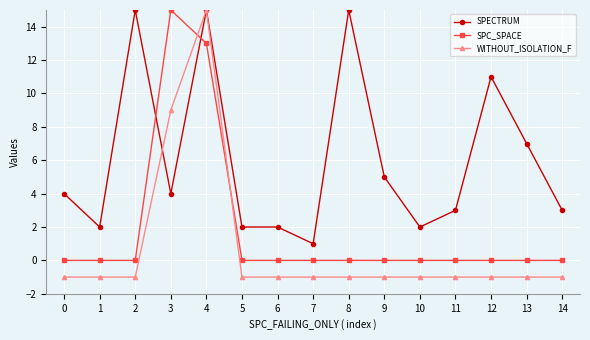

What are all the series names shown in the legend?

SPECTRUM, SPC_SPACE, WITHOUT_ISOLATION_F